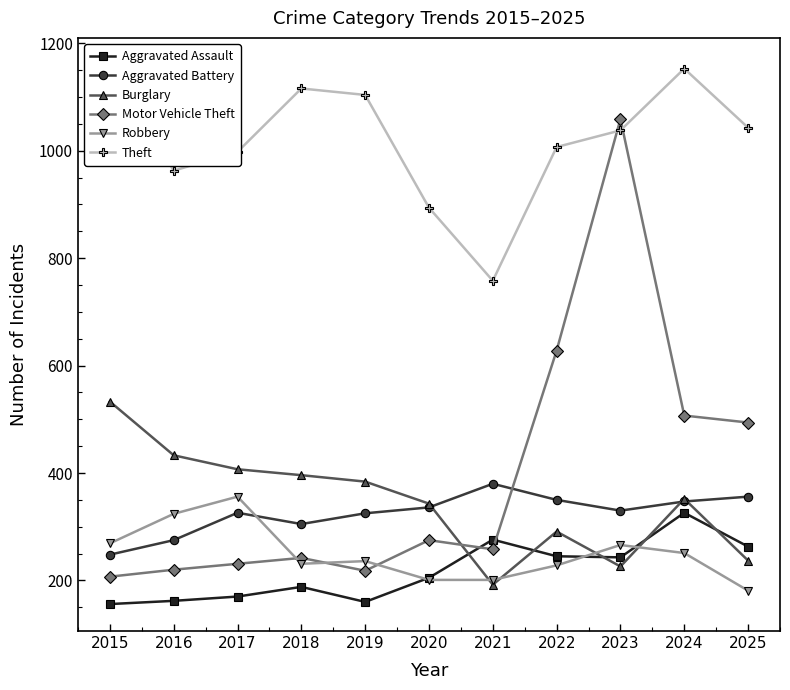

The value of Theft at 2022 is 1007. True or false?

True